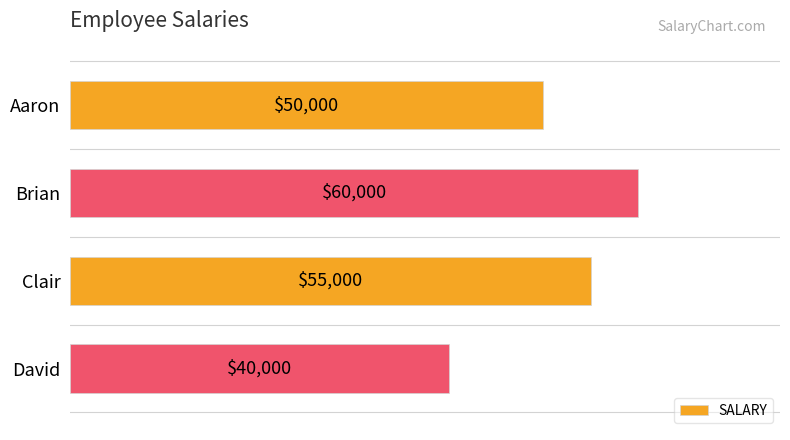

Reading top to bottom, what are all the values shown in this chart?

50000	60000	55000	40000